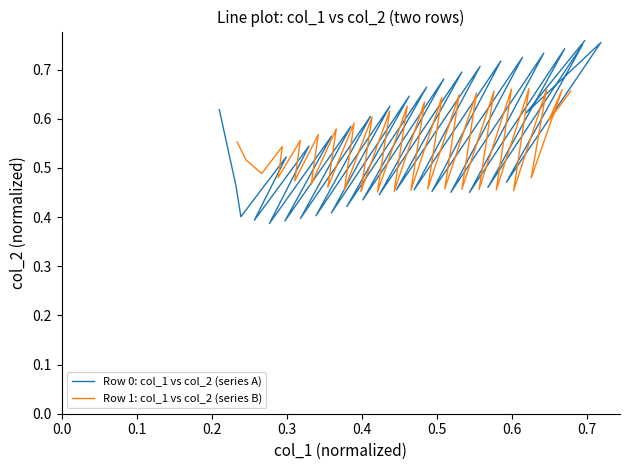

What is the smallest value displayed?

0.4